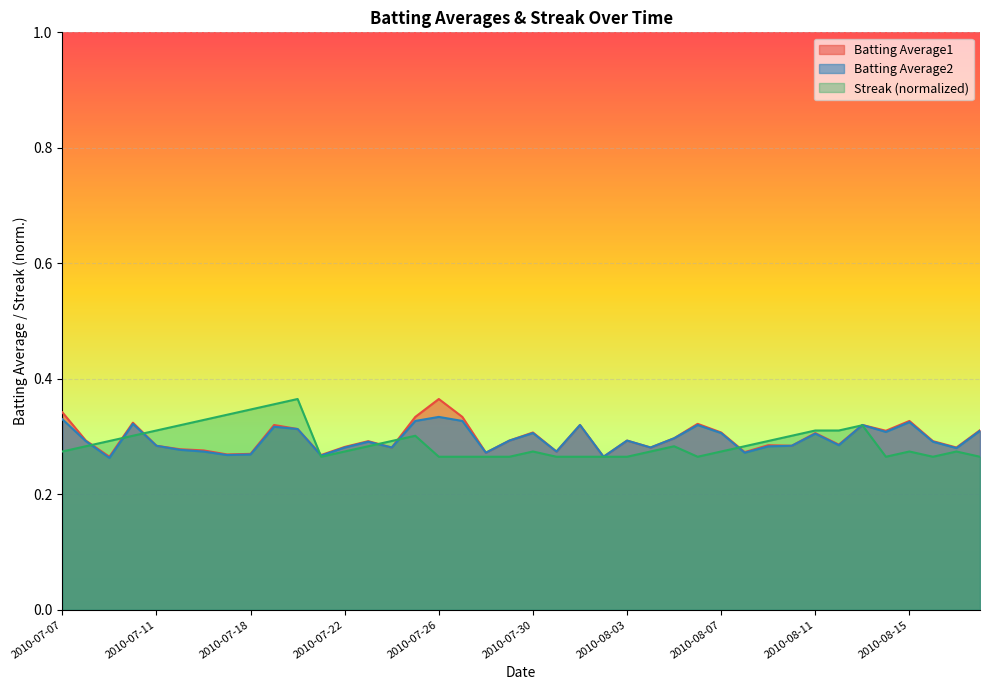

Reading right to left, what are all the values shown in this chart?

Batting Average1: 2010-08-18=0.3	2010-08-17=0.3	2010-08-16=0.3	2010-08-15=0.3	2010-08-14=0.3	2010-08-13=0.3	2010-08-12=0.3	2010-08-11=0.3	2010-08-10=0.3	2010-08-09=0.3	2010-08-08=0.3	2010-08-07=0.3	2010-08-06=0.3	2010-08-05=0.3	2010-08-04=0.3	2010-08-03=0.3	2010-08-02=0.3	2010-08-01=0.3	2010-07-31=0.3	2010-07-30=0.3	2010-07-29=0.3	2010-07-28=0.3	2010-07-27=0.3	2010-07-26=0.4	2010-07-25=0.3	2010-07-24=0.3	2010-07-23=0.3	2010-07-22=0.3	2010-07-21=0.3	2010-07-20=0.3	2010-07-19=0.3	2010-07-18=0.3	2010-07-17=0.3	2010-07-16=0.3	2010-07-15=0.3	2010-07-11=0.3	2010-07-10=0.3	2010-07-09=0.3	2010-07-08=0.3	2010-07-07=0.3
Batting Average2: 2010-08-18=0.3	2010-08-17=0.3	2010-08-16=0.3	2010-08-15=0.3	2010-08-14=0.3	2010-08-13=0.3	2010-08-12=0.3	2010-08-11=0.3	2010-08-10=0.3	2010-08-09=0.3	2010-08-08=0.3	2010-08-07=0.3	2010-08-06=0.3	2010-08-05=0.3	2010-08-04=0.3	2010-08-03=0.3	2010-08-02=0.3	2010-08-01=0.3	2010-07-31=0.3	2010-07-30=0.3	2010-07-29=0.3	2010-07-28=0.3	2010-07-27=0.3	2010-07-26=0.3	2010-07-25=0.3	2010-07-24=0.3	2010-07-23=0.3	2010-07-22=0.3	2010-07-21=0.3	2010-07-20=0.3	2010-07-19=0.3	2010-07-18=0.3	2010-07-17=0.3	2010-07-16=0.3	2010-07-15=0.3	2010-07-11=0.3	2010-07-10=0.3	2010-07-09=0.3	2010-07-08=0.3	2010-07-07=0.3
Streak: 2010-08-18=0.3	2010-08-17=0.3	2010-08-16=0.3	2010-08-15=0.3	2010-08-14=0.3	2010-08-13=0.3	2010-08-12=0.3	2010-08-11=0.3	2010-08-10=0.3	2010-08-09=0.3	2010-08-08=0.3	2010-08-07=0.3	2010-08-06=0.3	2010-08-05=0.3	2010-08-04=0.3	2010-08-03=0.3	2010-08-02=0.3	2010-08-01=0.3	2010-07-31=0.3	2010-07-30=0.3	2010-07-29=0.3	2010-07-28=0.3	2010-07-27=0.3	2010-07-26=0.3	2010-07-25=0.3	2010-07-24=0.3	2010-07-23=0.3	2010-07-22=0.3	2010-07-21=0.3	2010-07-20=0.4	2010-07-19=0.4	2010-07-18=0.3	2010-07-17=0.3	2010-07-16=0.3	2010-07-15=0.3	2010-07-11=0.3	2010-07-10=0.3	2010-07-09=0.3	2010-07-08=0.3	2010-07-07=0.3